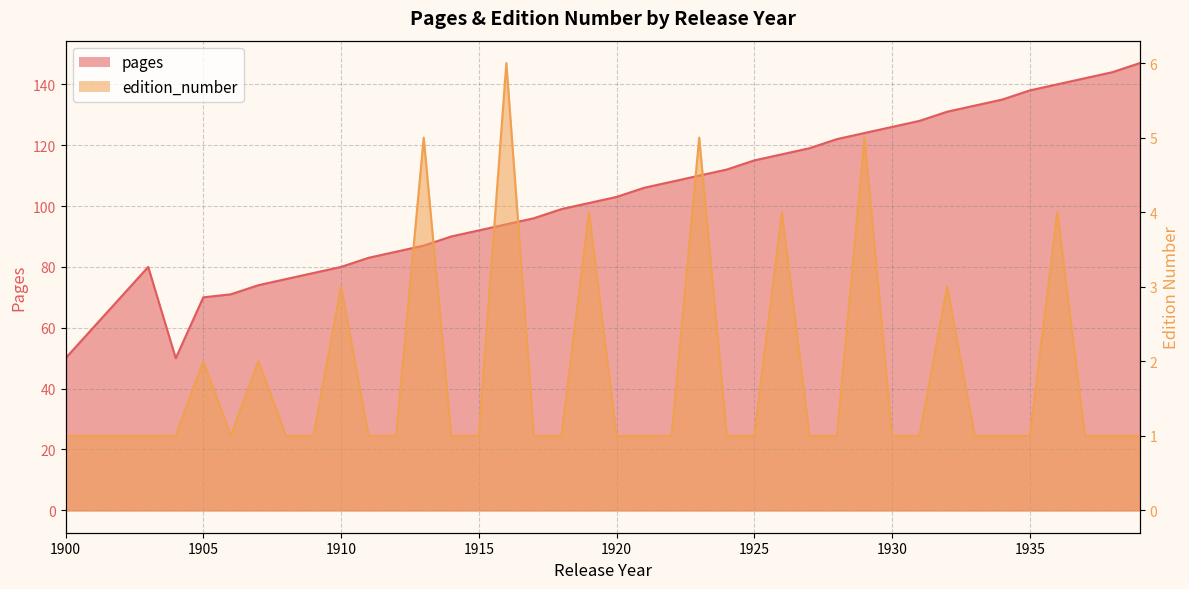

What is the difference between the highest and lowest values at 1921?

105